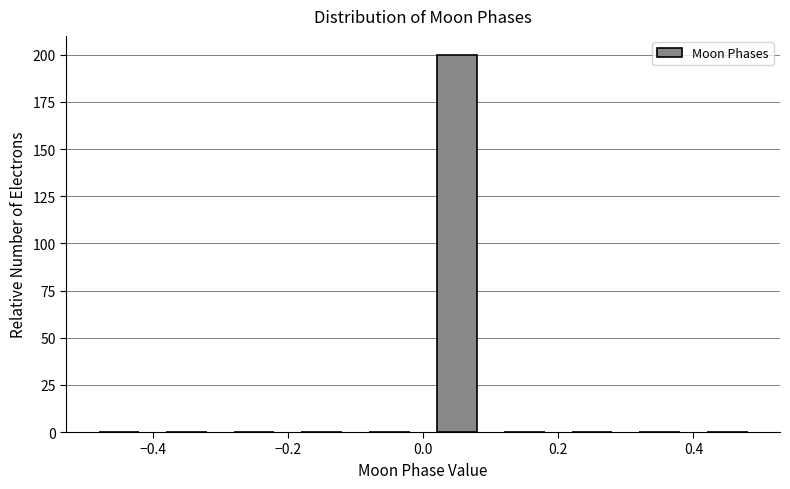

Reading left to right, transcribe this chart: for each bar, give the range it covers on the x-axis and its height. The values are not printed on the chart, so give them approximately, as read against the axis.

-0.5 to -0.4: 0
-0.4 to -0.3: 0
-0.3 to -0.2: 0
-0.2 to -0.1: 0
-0.1 to 0.0: 0
0.0 to 0.1: 200
0.1 to 0.2: 0
0.2 to 0.3: 0
0.3 to 0.4: 0
0.4 to 0.5: 0